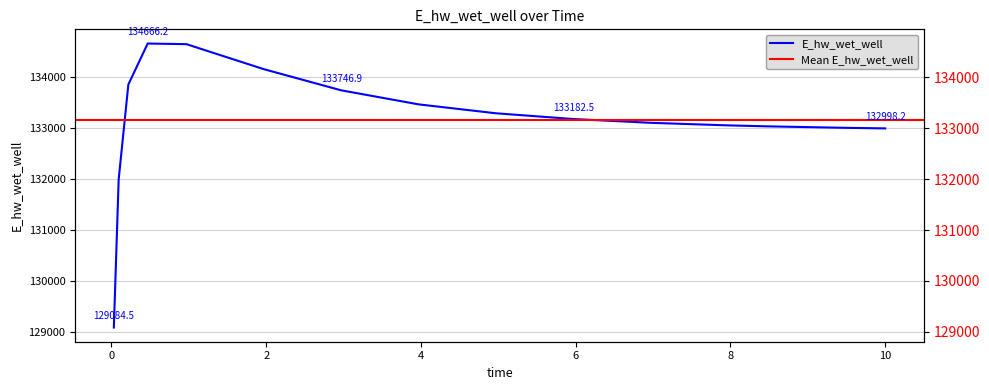

What is the ratio of the value at 8.46875 to the value at 0.46875?

1.0